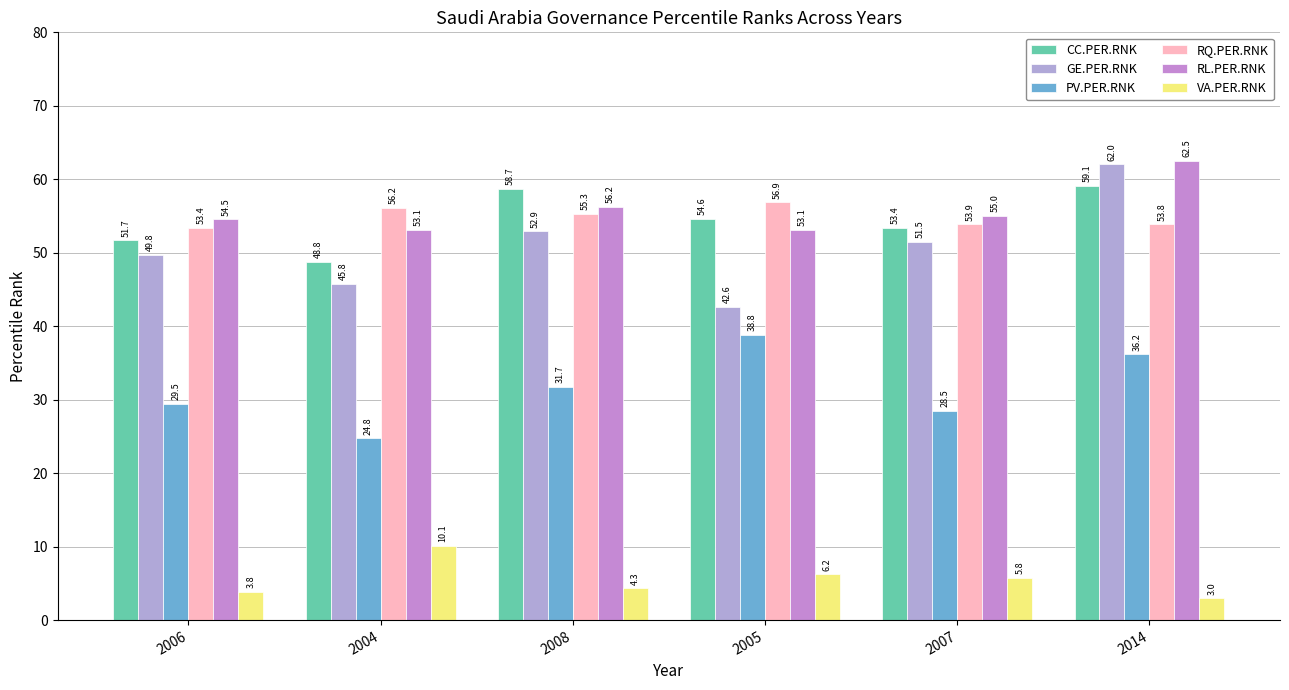

At how many categories does at least one series exceed 54?

6